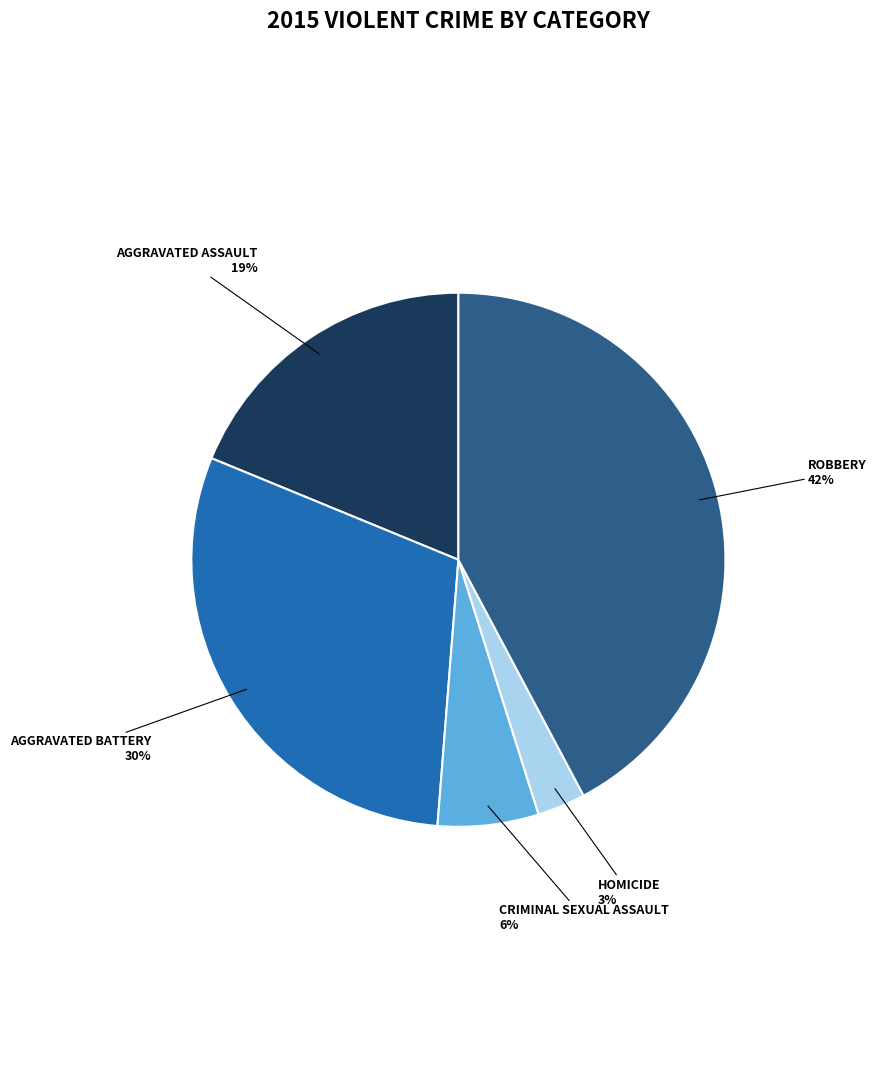

Is there any slice that represents more than half of the pie?

No